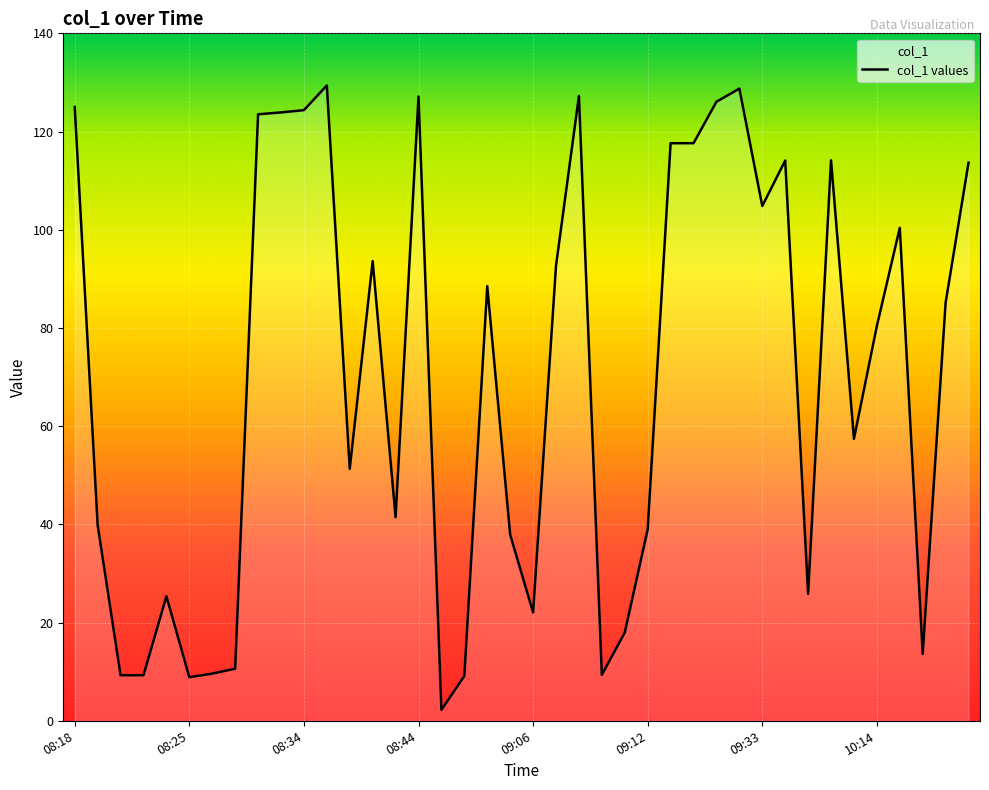

Is this an area chart (filled region under the line)?

No